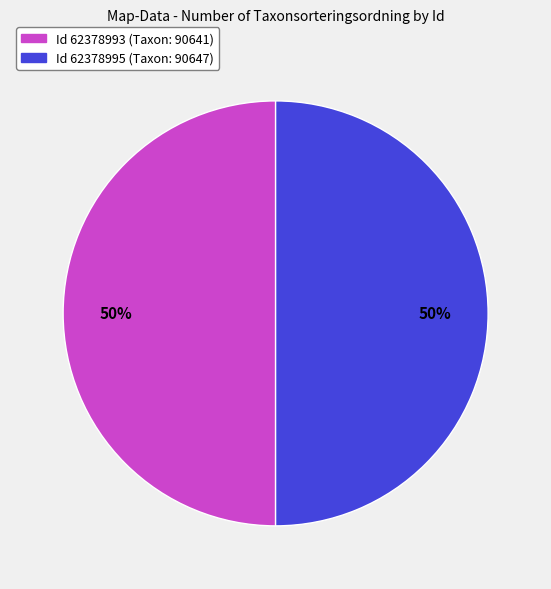

To the nearest percent, what is the average slice percentage?

50%